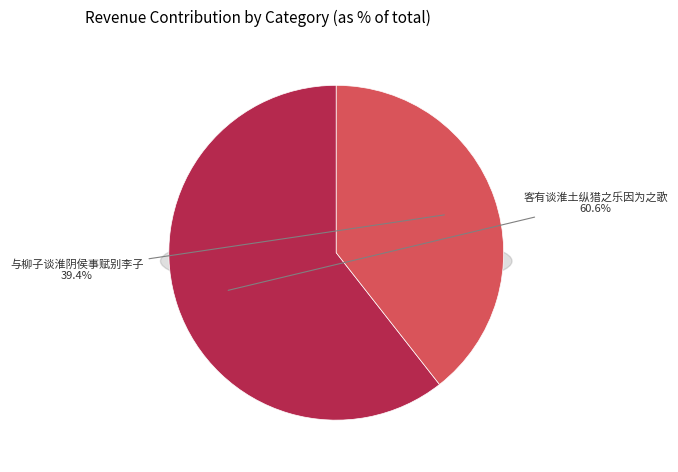

How many segments does this pie chart have?

2